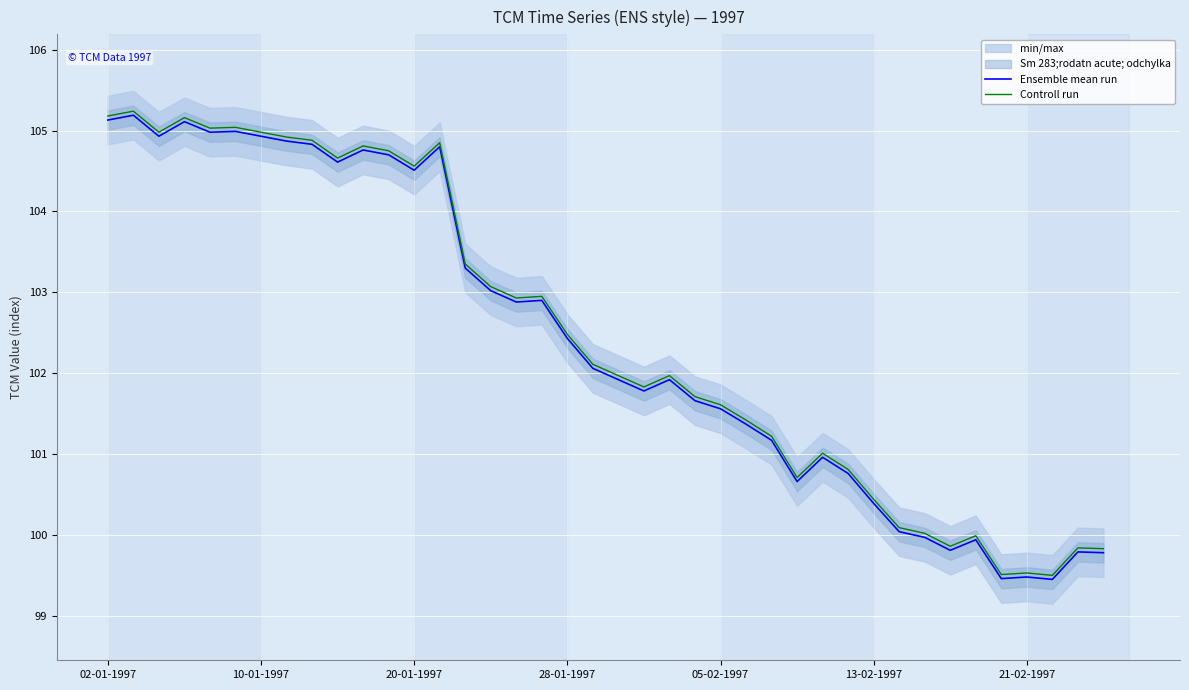

What is the highest value of the Ensemble mean run series?

105.2